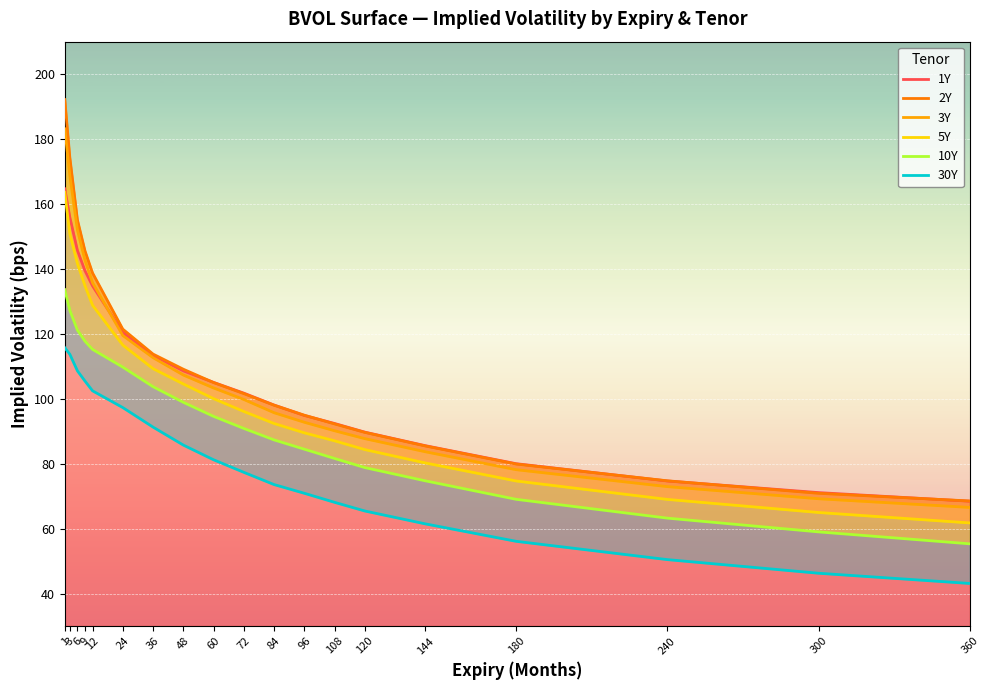

The value of 2Y at 240 is 74.7. True or false?

True